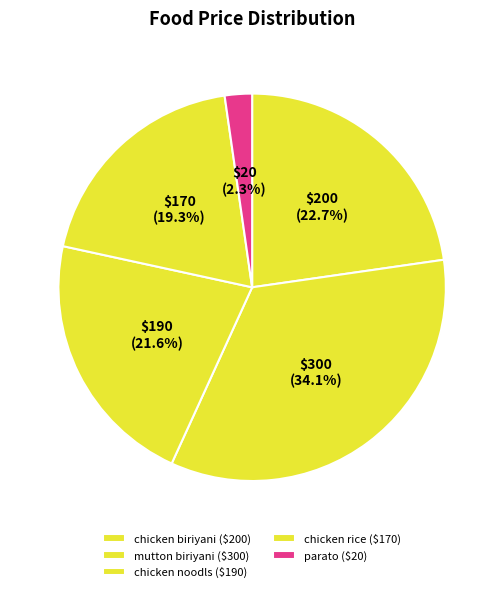

What percentage is the chicken biriyani slice, to the nearest percent?

23%